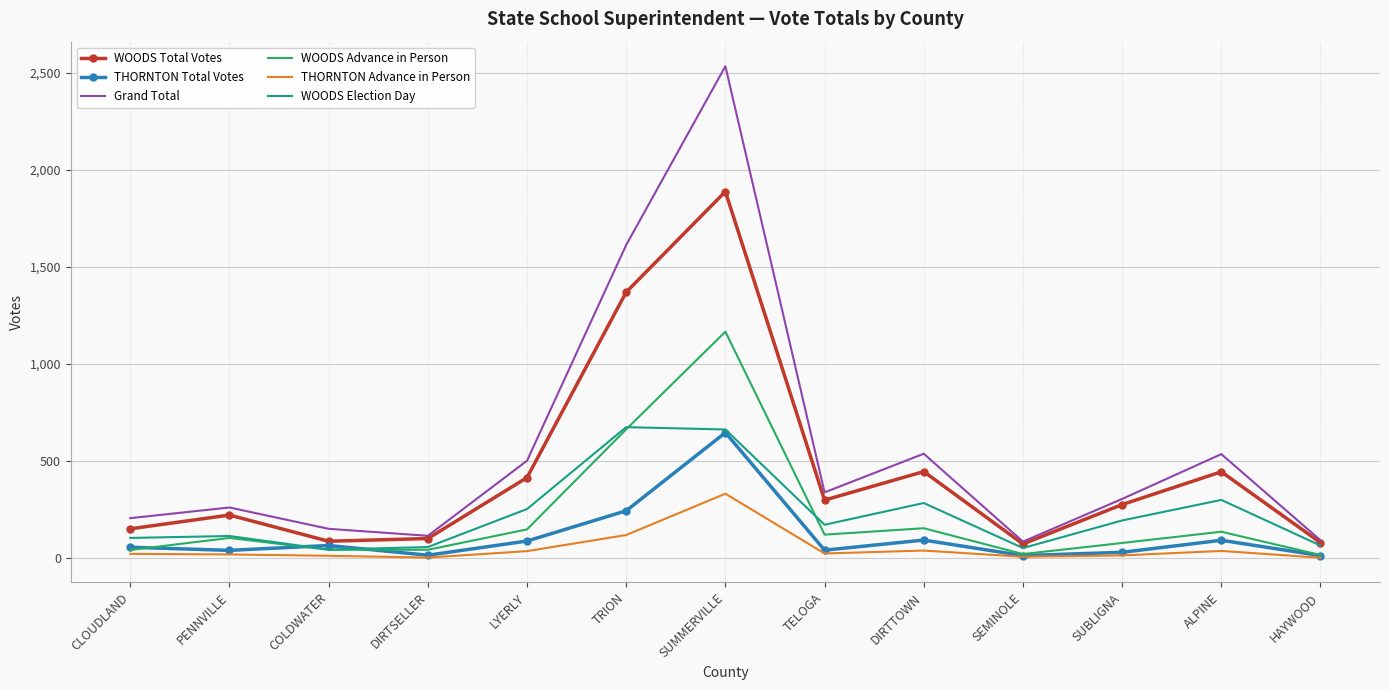

True or false: Grand Total and THORNTON Total Votes intersect in this chart.

False